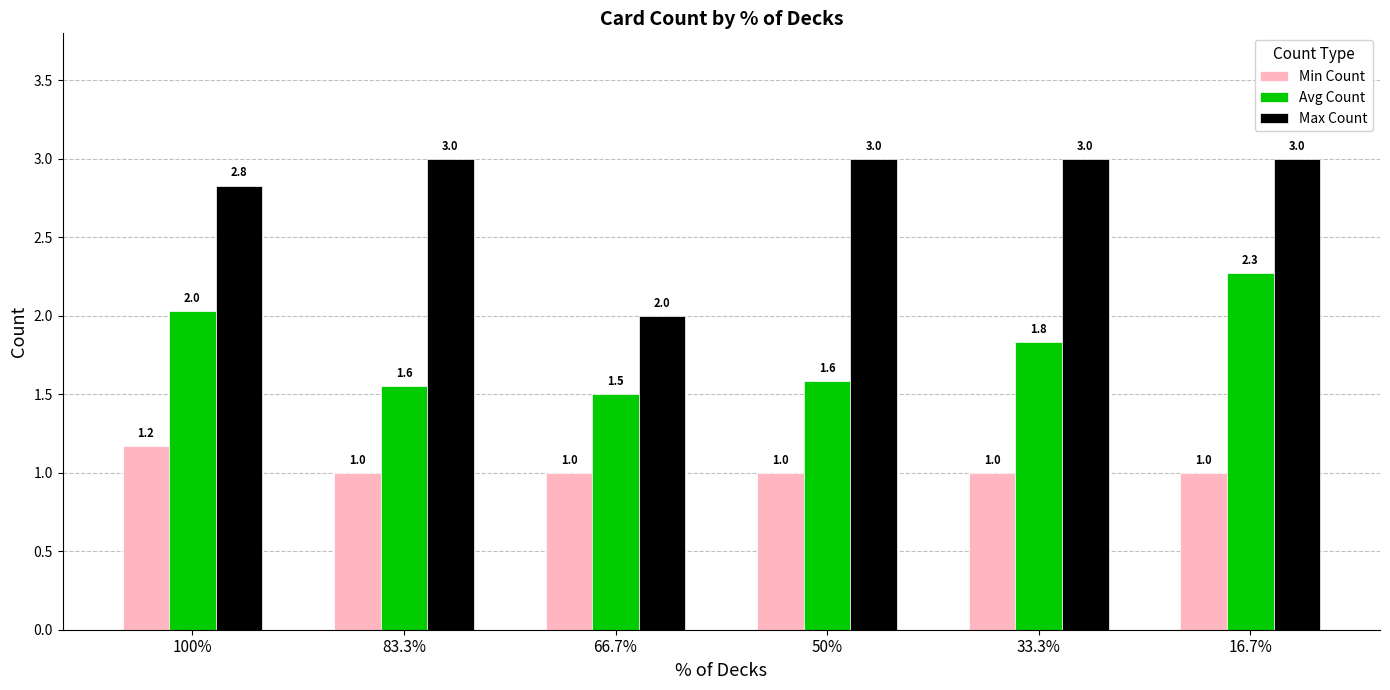

Rank the series at 100% from highest to lowest value.

Max Count, Avg Count, Min Count